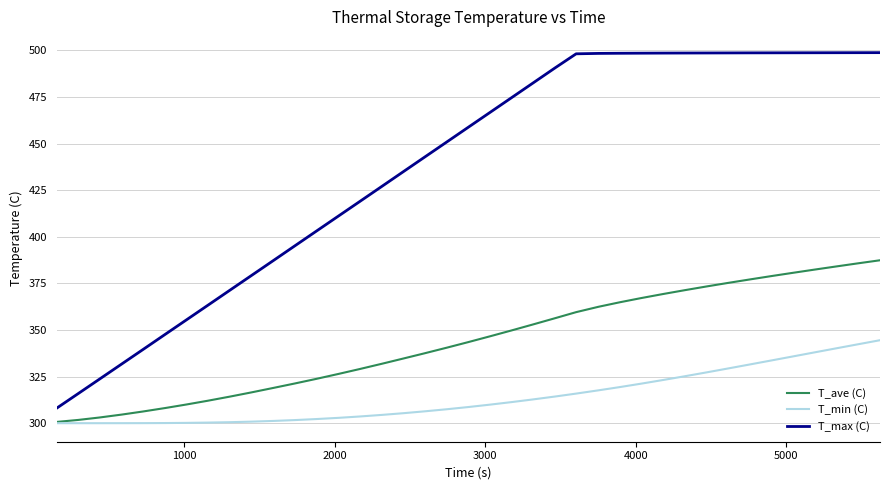

True or false: T_min (C) and T_max (C) cross at least once.

False